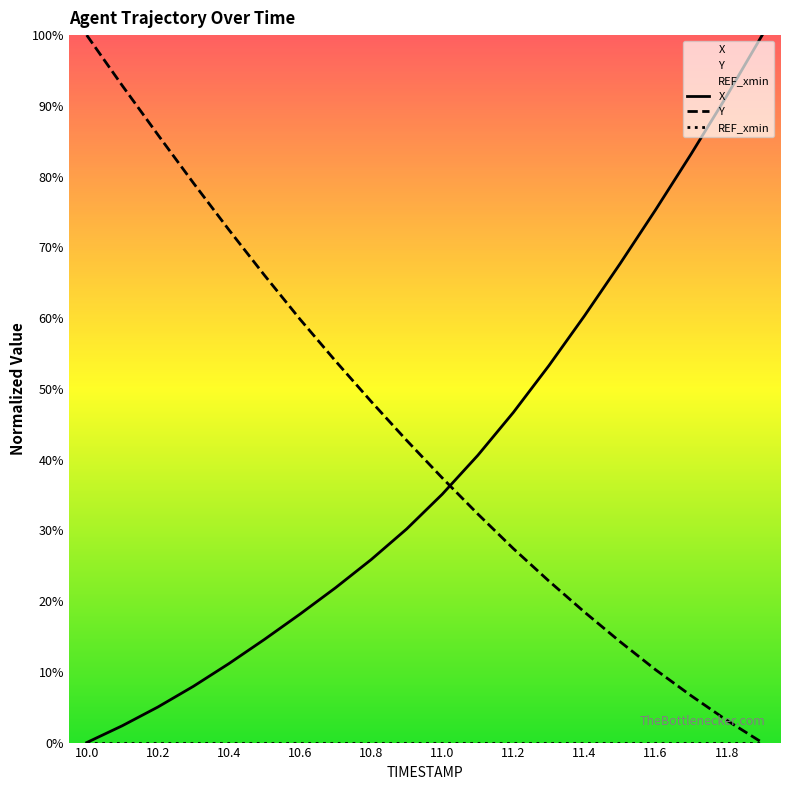

What is the label of the 20th point from the right?

10.0